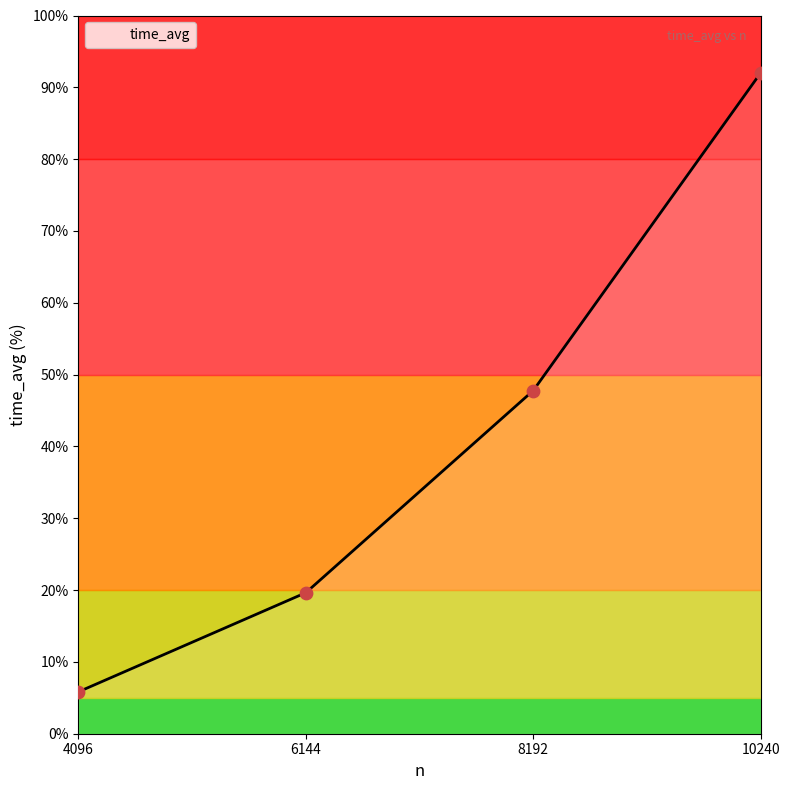

Approximately how many times larger is the value at 8192 compared to 4096?

8.2